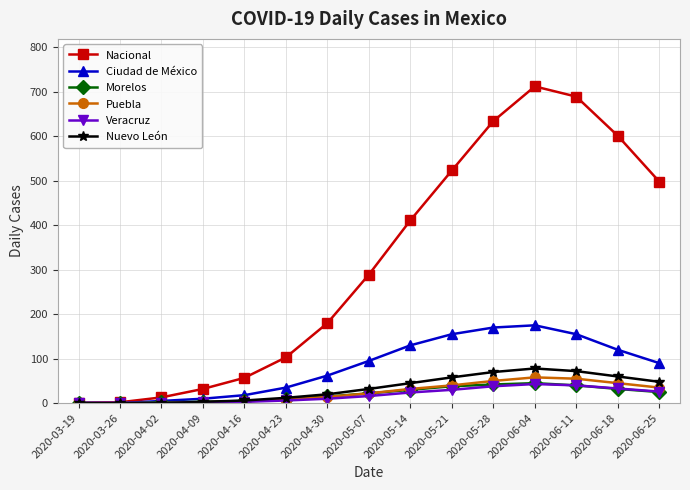

The value of Nuevo León at 2020-06-18 is 32. True or false?

False